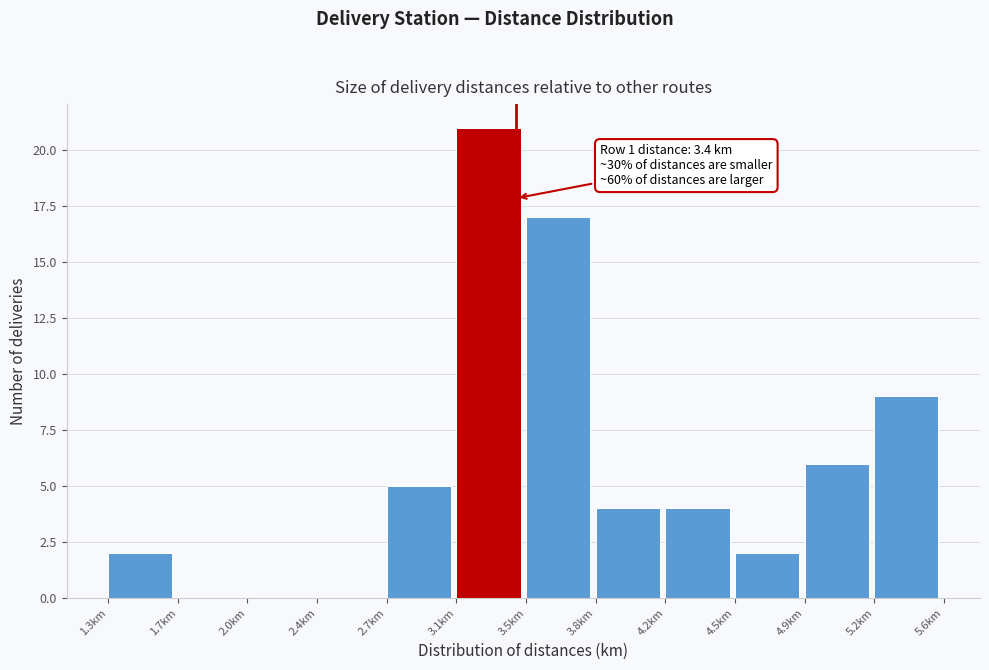

Reading left to right, transcribe all the data shown in this chart.

1.3km=2	1.7km=0	2.0km=0	2.4km=0	2.7km=5	3.1km=21	3.5km=17	3.8km=4	4.2km=4	4.5km=2	4.9km=6	5.2km=9